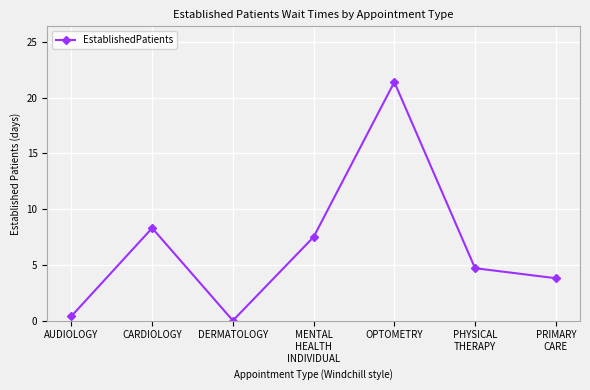

Reading left to right, list all the values displayed in this chart.

0.4	8.3	0.0	7.5	21.4	4.7	3.8